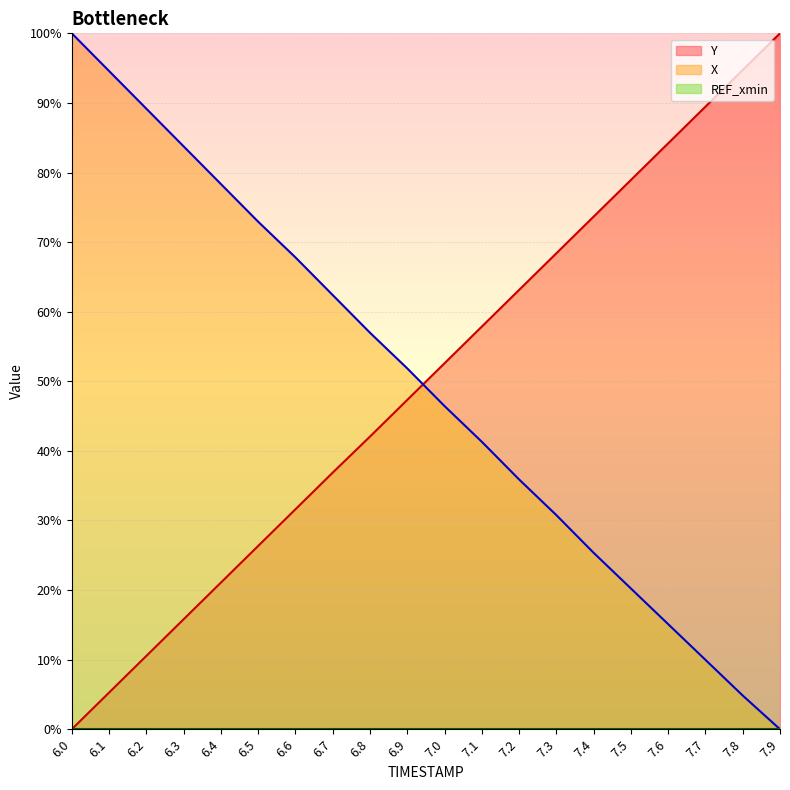

The value of X at 6.8 is 57.0. True or false?

True